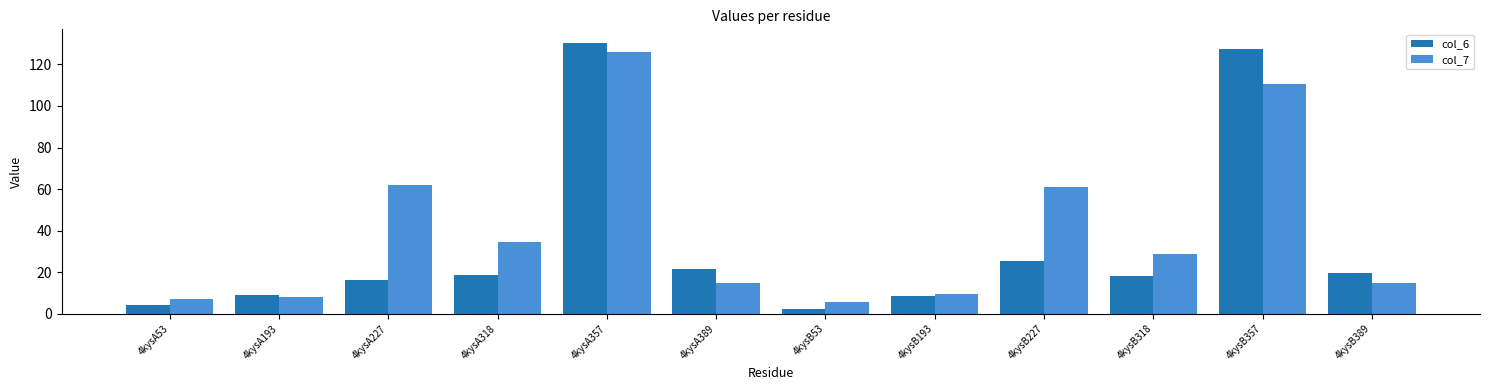

What is the difference between the maximum and second lowest values in the col_6 series?

126.4